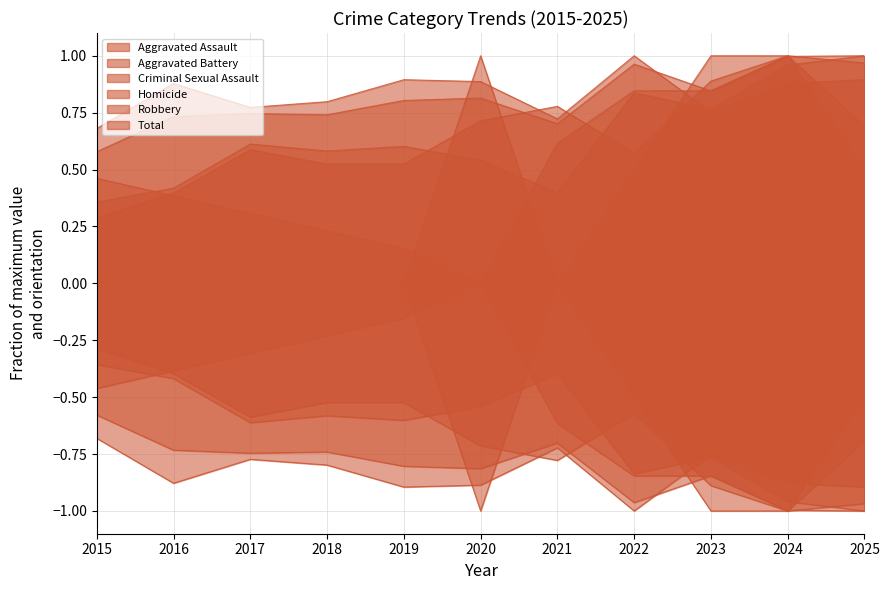

What is the highest value of the Robbery series?

1.0